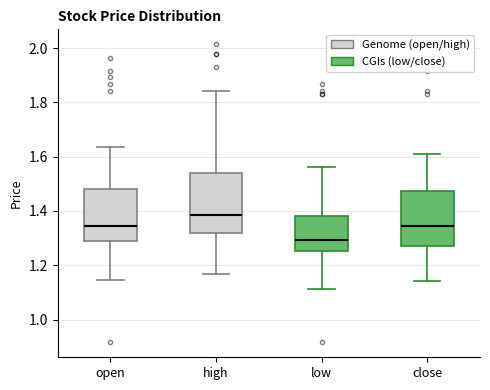

Which box's median line is the highest?

high